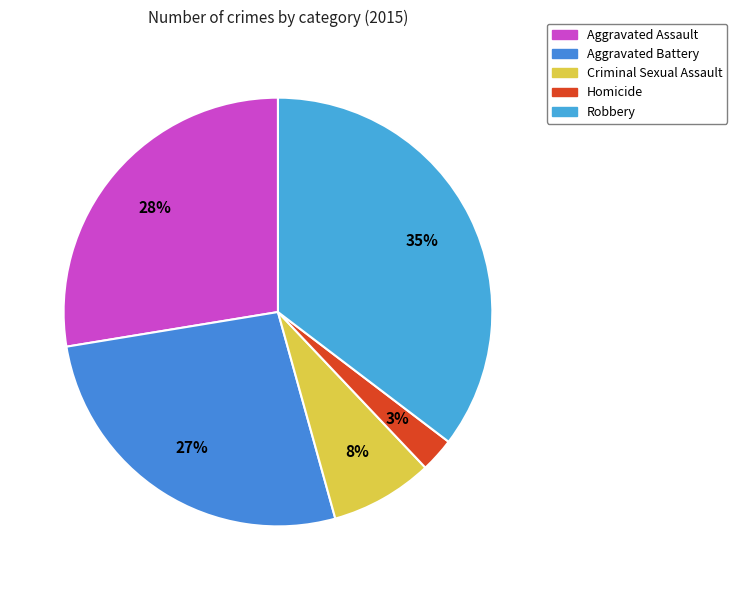

To the nearest percent, what is the combined percentage of Criminal Sexual Assault and Robbery?

43%